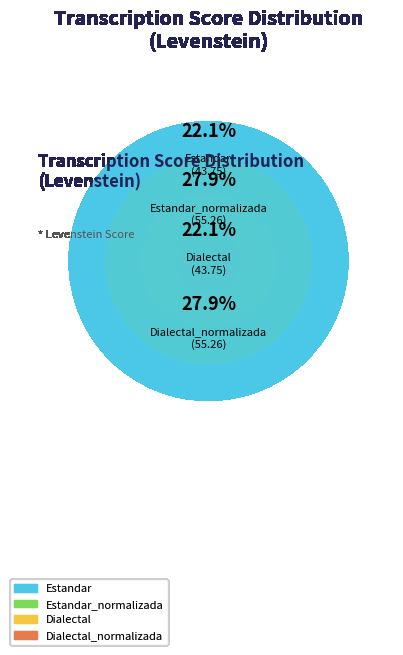

Is there any slice that represents more than half of the pie?

No